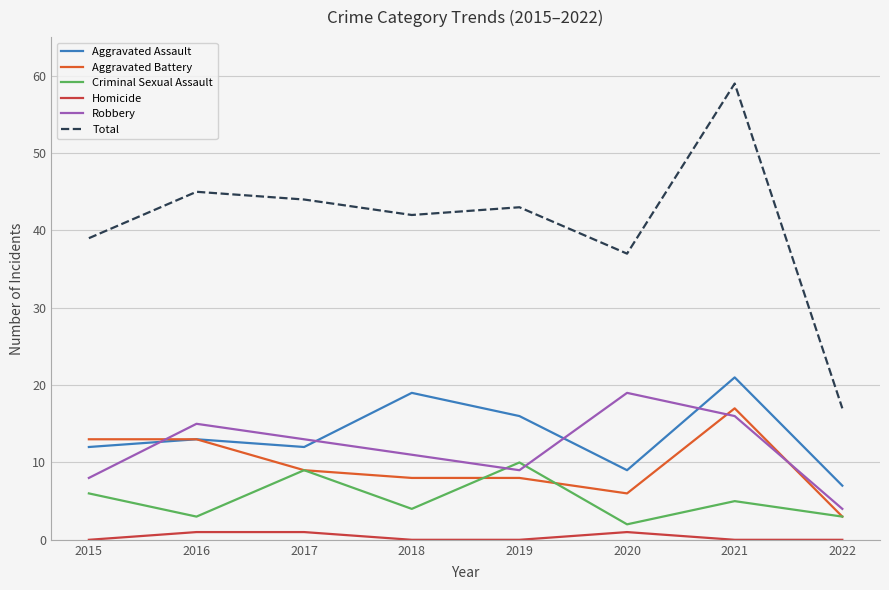

Reading left to right, list all the values displayed in this chart.

Aggravated Assault: 12	13	12	19	16	9	21	7
Aggravated Battery: 13	13	9	8	8	6	17	3
Criminal Sexual Assault: 6	3	9	4	10	2	5	3
Homicide: 0	1	1	0	0	1	0	0
Robbery: 8	15	13	11	9	19	16	4
Total: 39	45	44	42	43	37	59	17